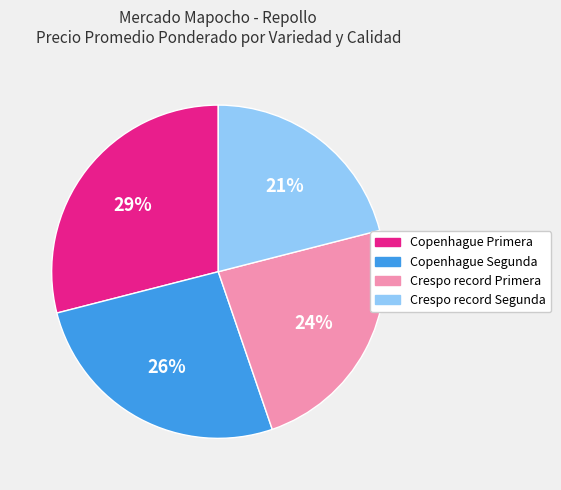

Which category has the smallest portion of the pie?

Crespo record Segunda